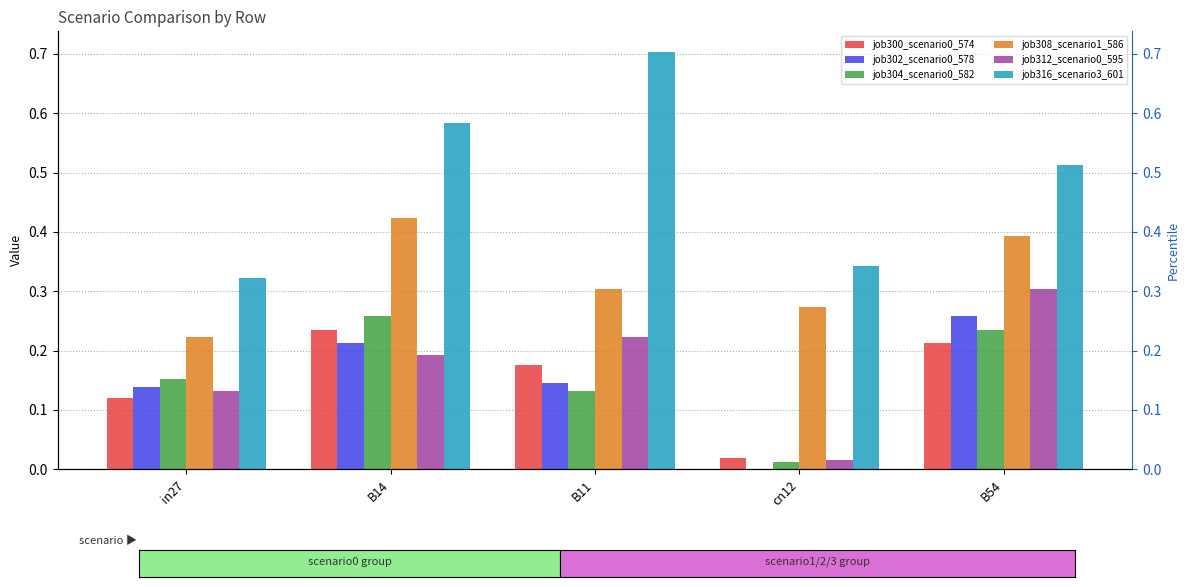

Which has a higher value, B14 or B54?

B14